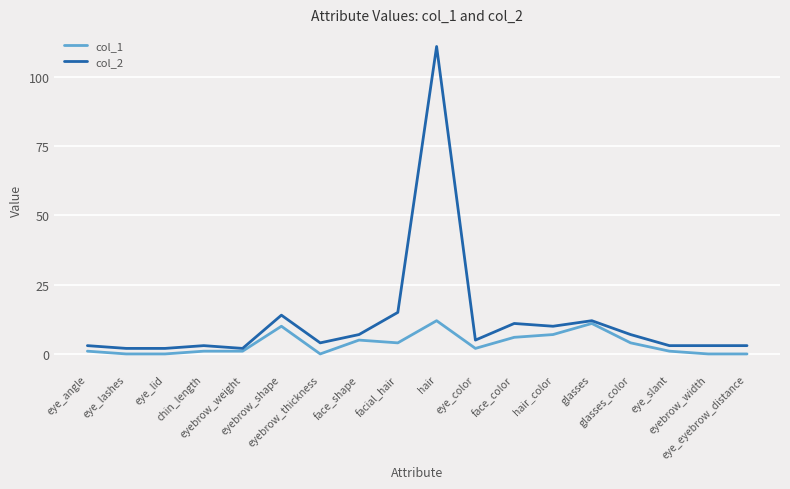

True or false: col_1 and col_2 cross at least once.

False